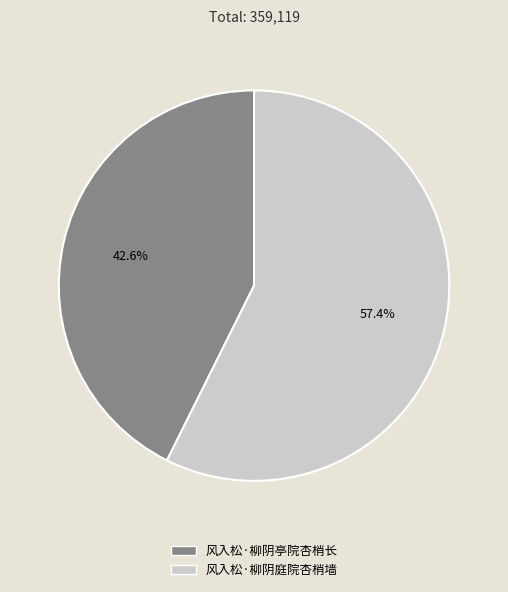

What percentage is NOT represented by 风入松·柳阴庭院杏梢墙?

42.6%